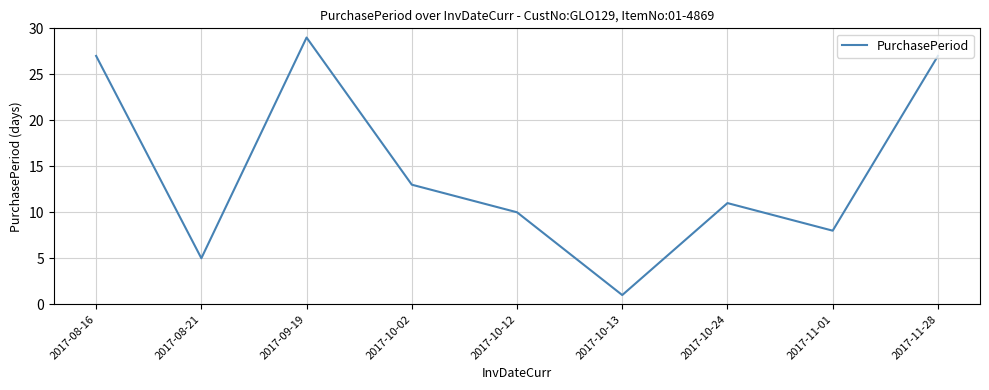

Which has a higher value, 2017-08-21 or 2017-10-13?

2017-08-21